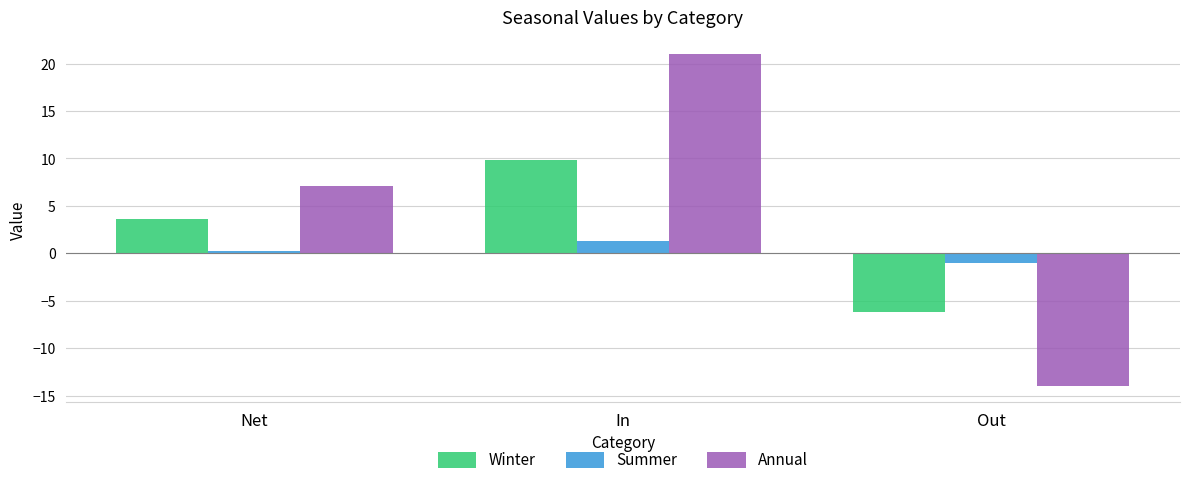

Rank the categories by Summer value from lowest to highest.

Out, Net, In